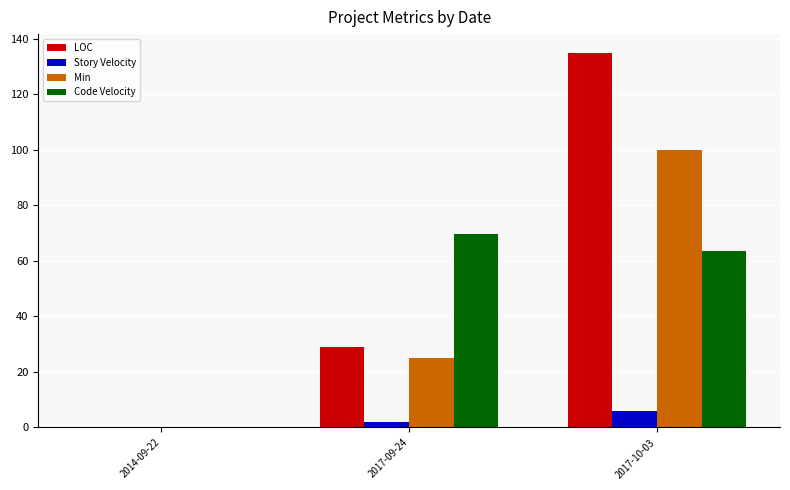

The value of LOC at 2014-09-22 is 0.0. True or false?

True